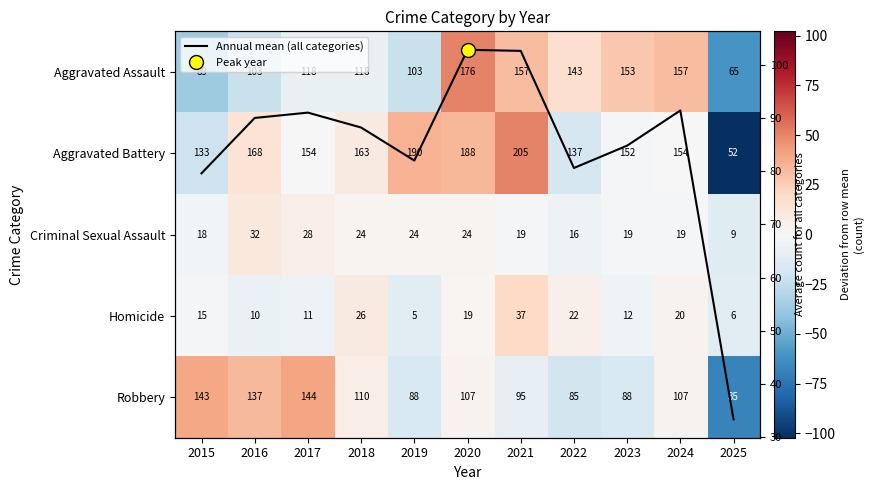

At which category is the sum across all series the highest?

2020